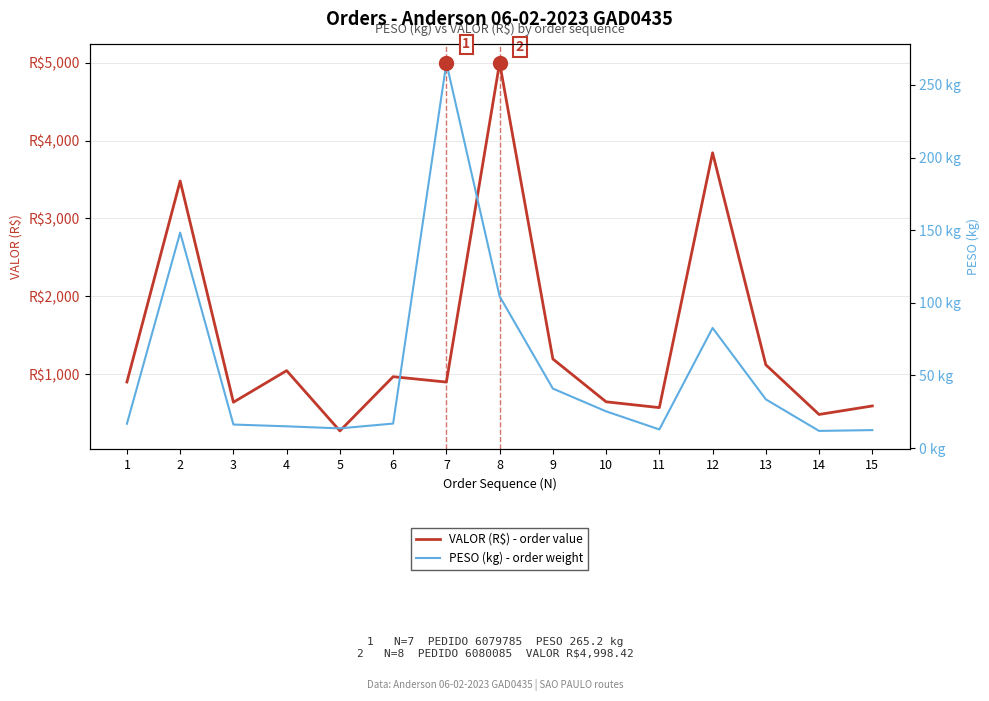

At 13, list the series in order from smallest to largest.

PESO (kg) - order weight, VALOR (R$) - order value